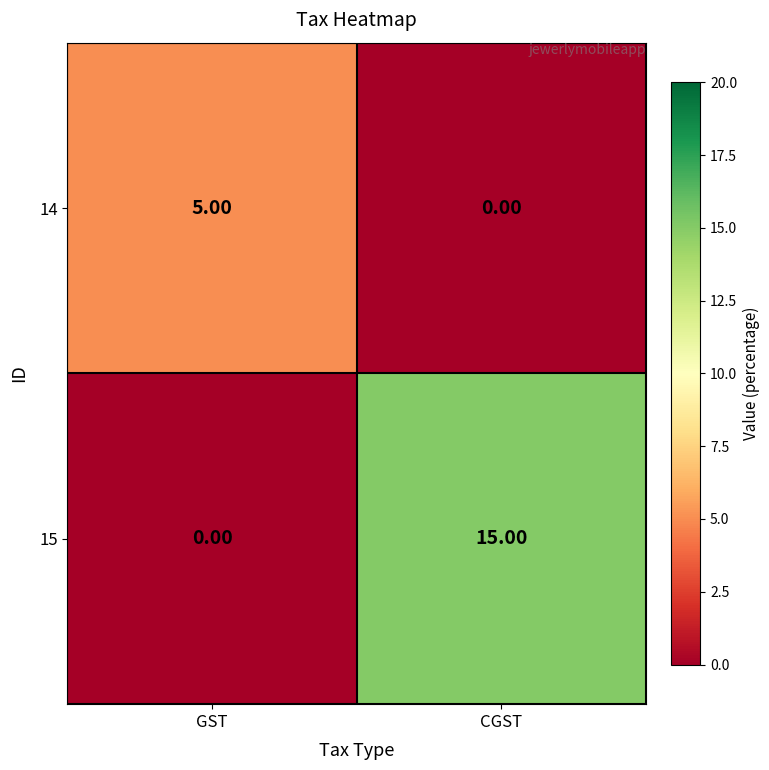

What is the difference between the 14 values at GST and CGST?

5